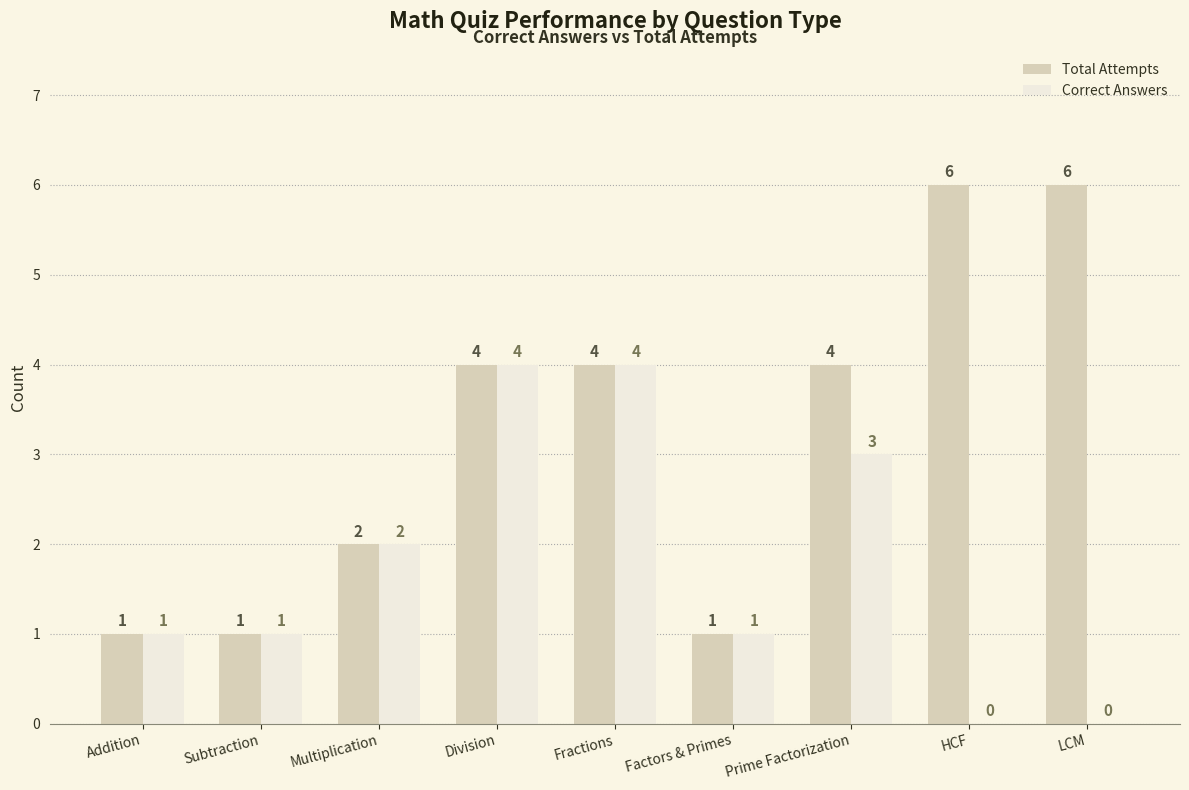

Between Prime Factorization and LCM, which series saw the biggest shift?

Correct Answers